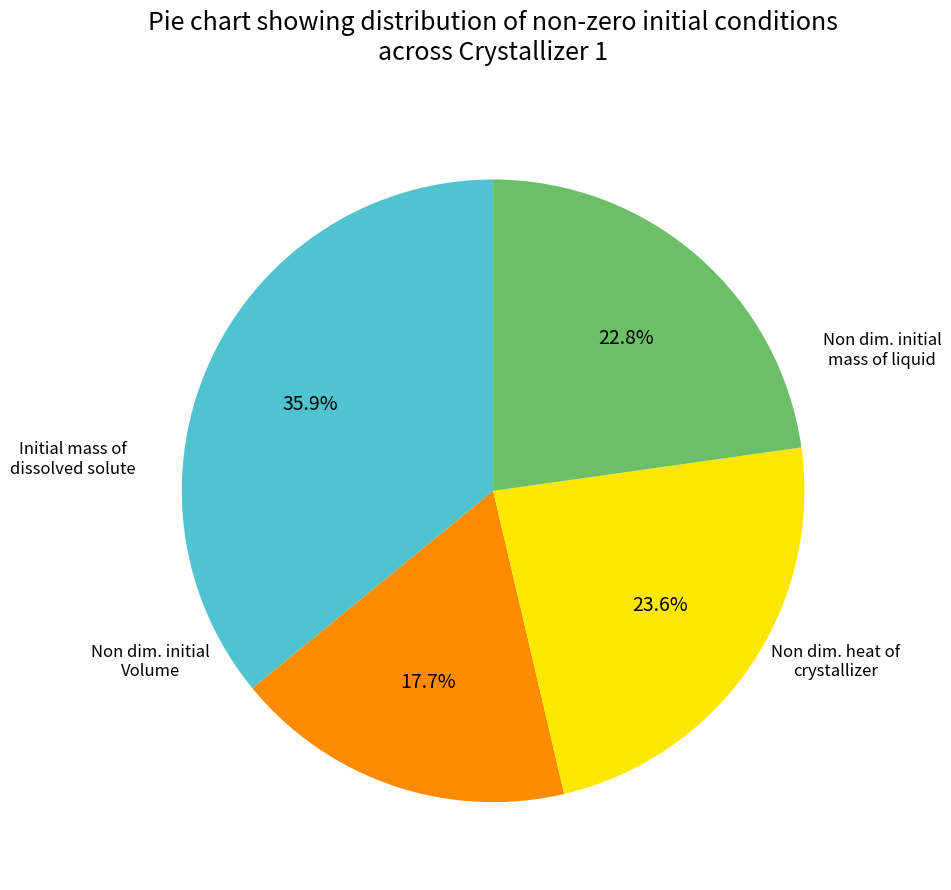

Is there any slice that represents more than half of the pie?

No